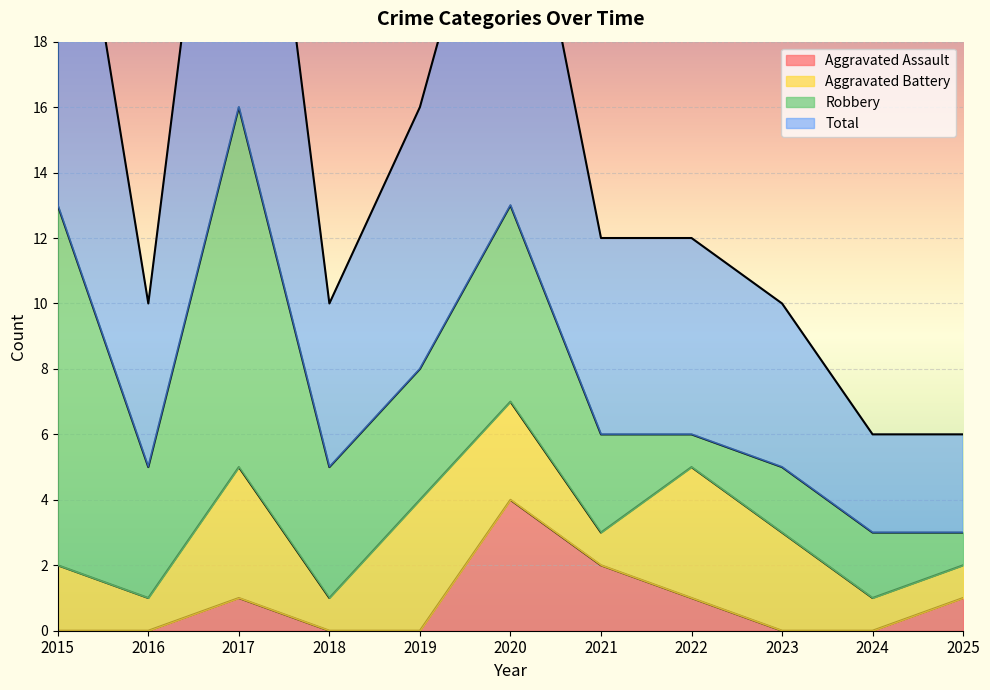

Where does the Total series first go above 12?

2015